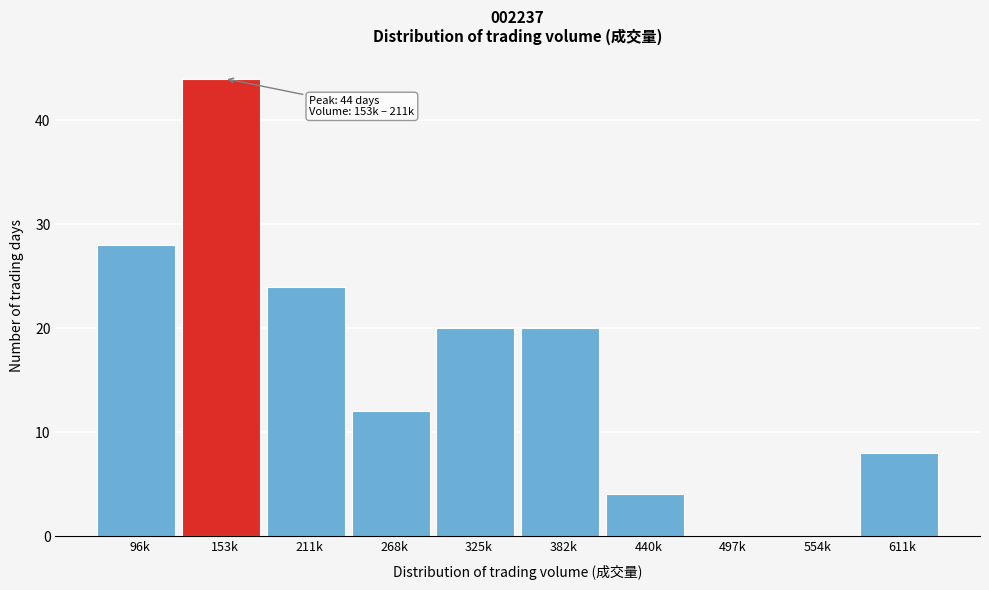

Reading left to right, transcribe all the data shown in this chart.

96k=28	153k=44	211k=24	268k=12	325k=20	382k=20	440k=4	497k=0	554k=0	611k=8